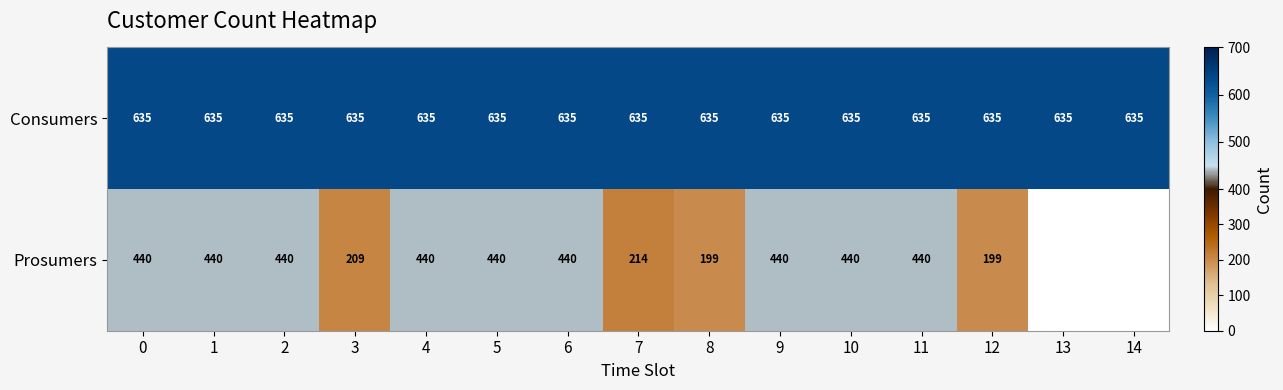

What is the sum of all Consumers values?

9525